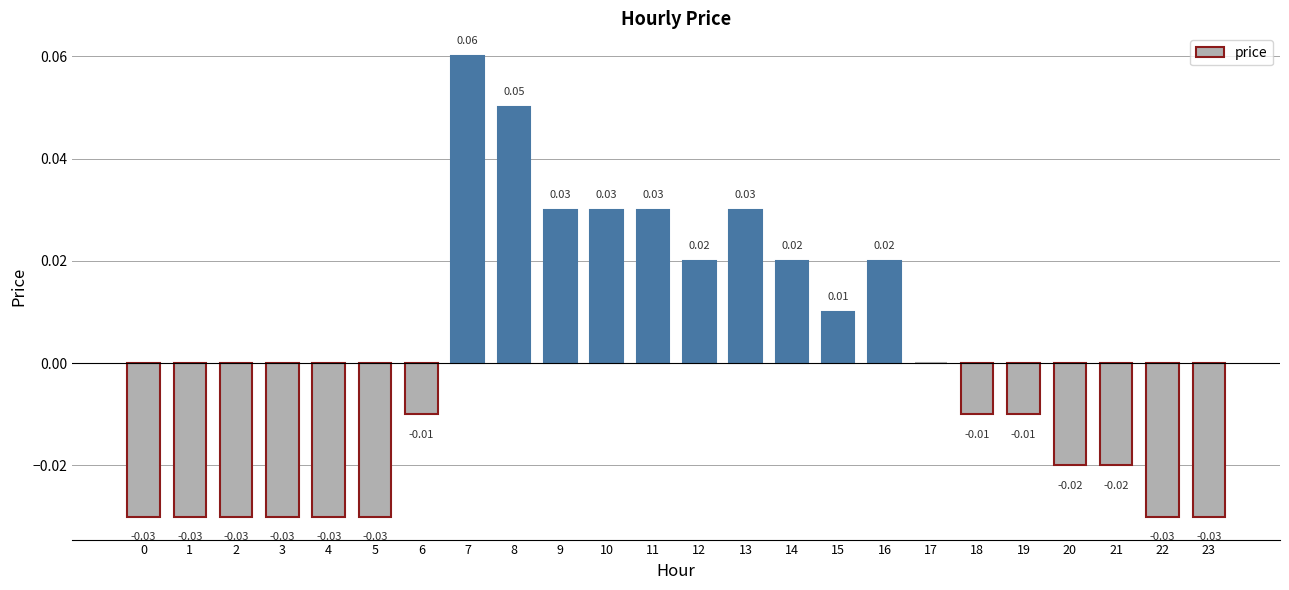

Which has a higher value, 1 or 17?

17